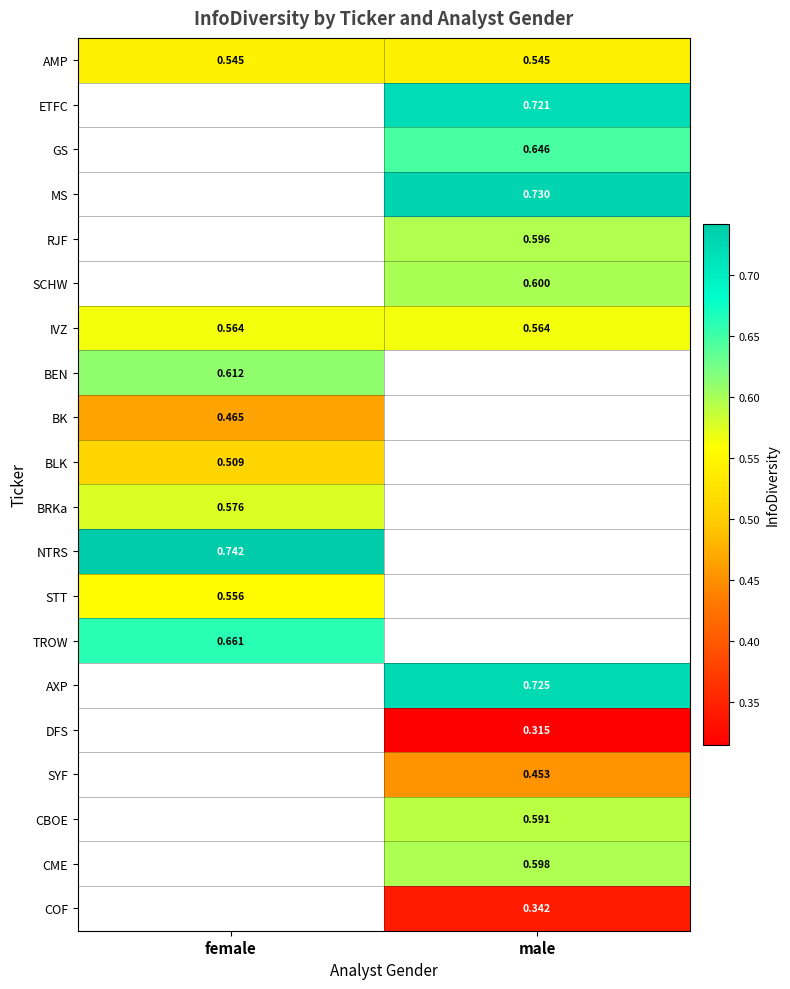

Where does the AXP series first go above 0?

male